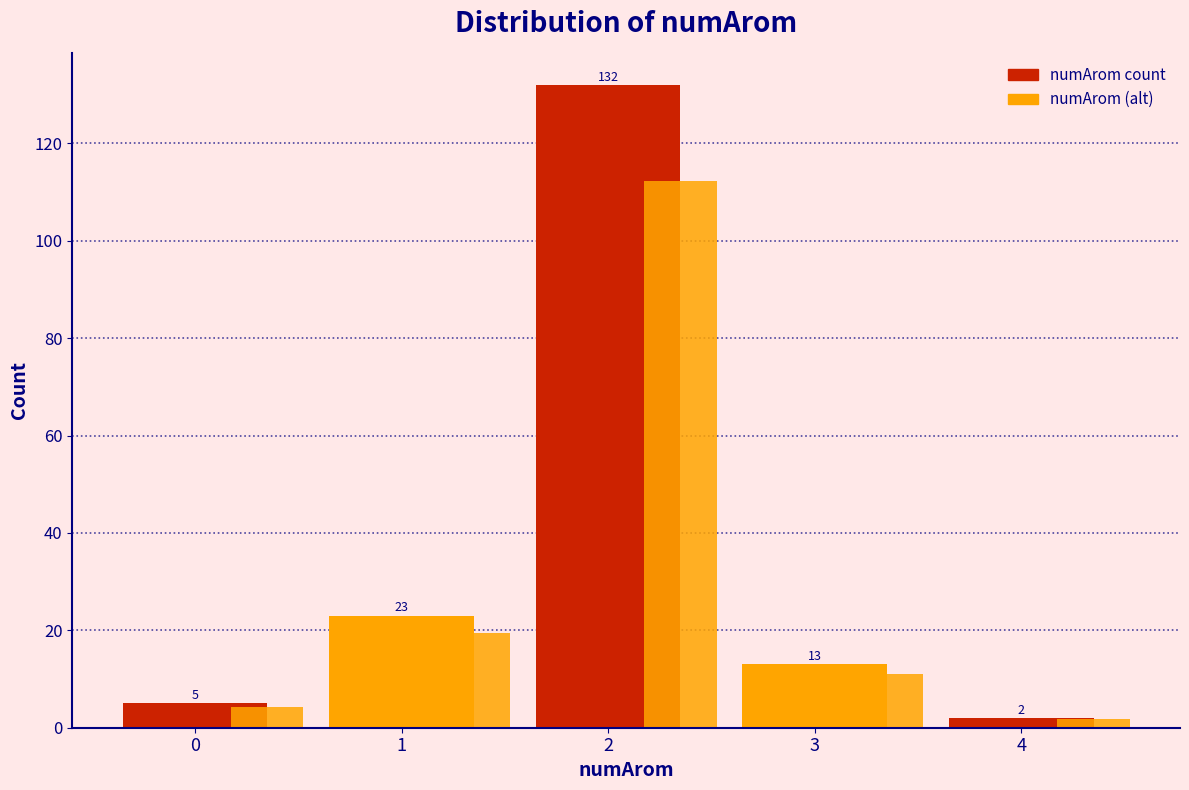

How many data points in numArom (alt) are above 11?

3